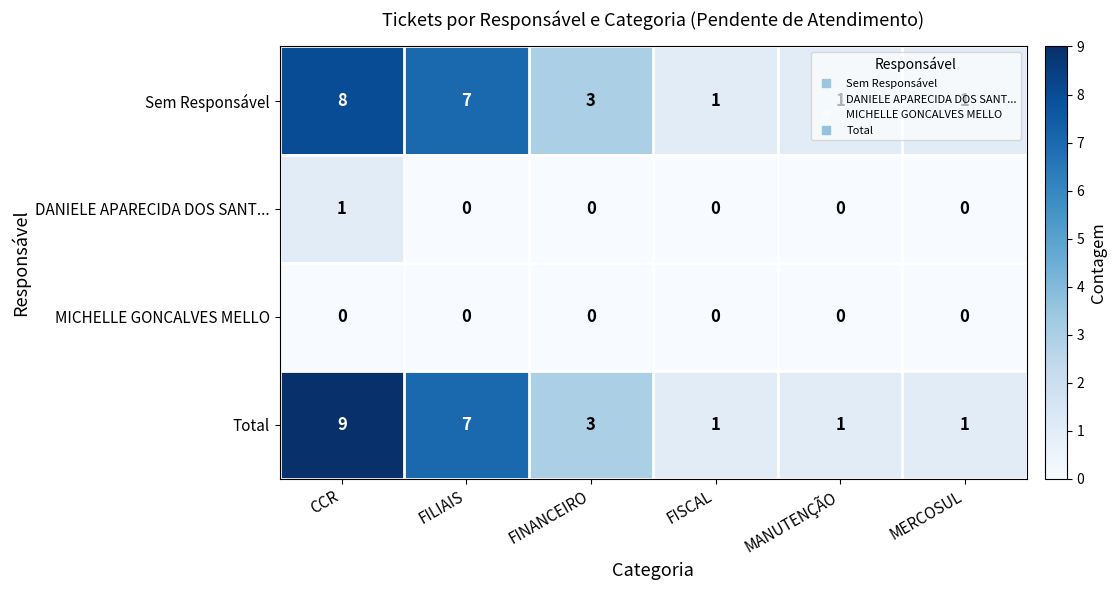

Rank the series by their maximum value, from lowest to highest.

MICHELLE GONCALVES MELLO, DANIELE APARECIDA DOS SANT..., Sem Responsável, Total